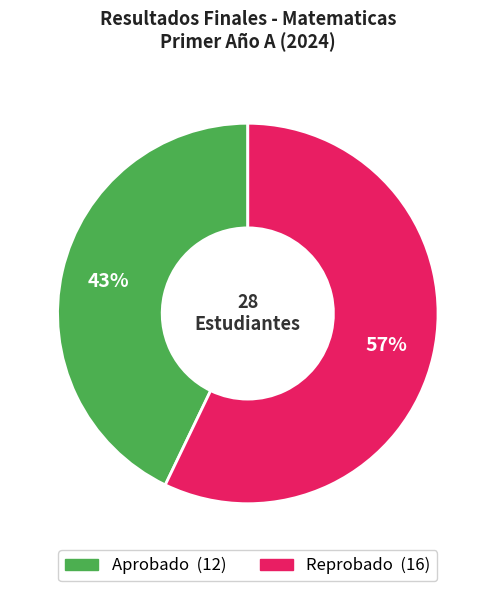

To the nearest percent, what portion does Aprobado represent?

43%